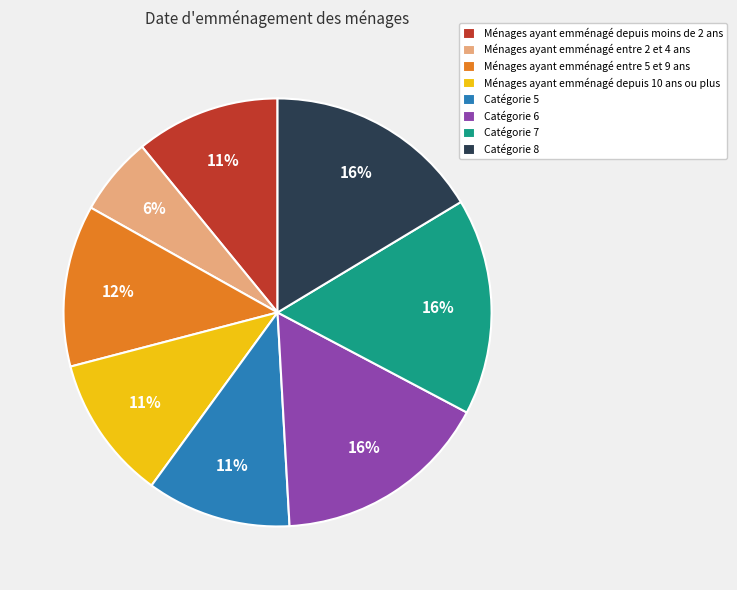

Approximately how many times larger is the value at Ménages ayant emménagé depuis 10 ans ou plus compared to Ménages ayant emménagé entre 2 et 4 ans?

1.8